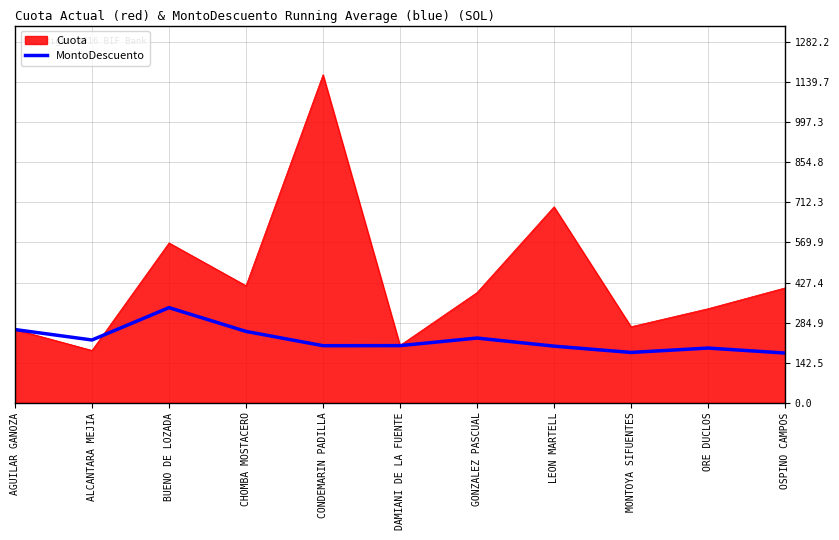

At LEON MARTELL, list the series in order from largest to smallest.

Cuota, MontoDescuento